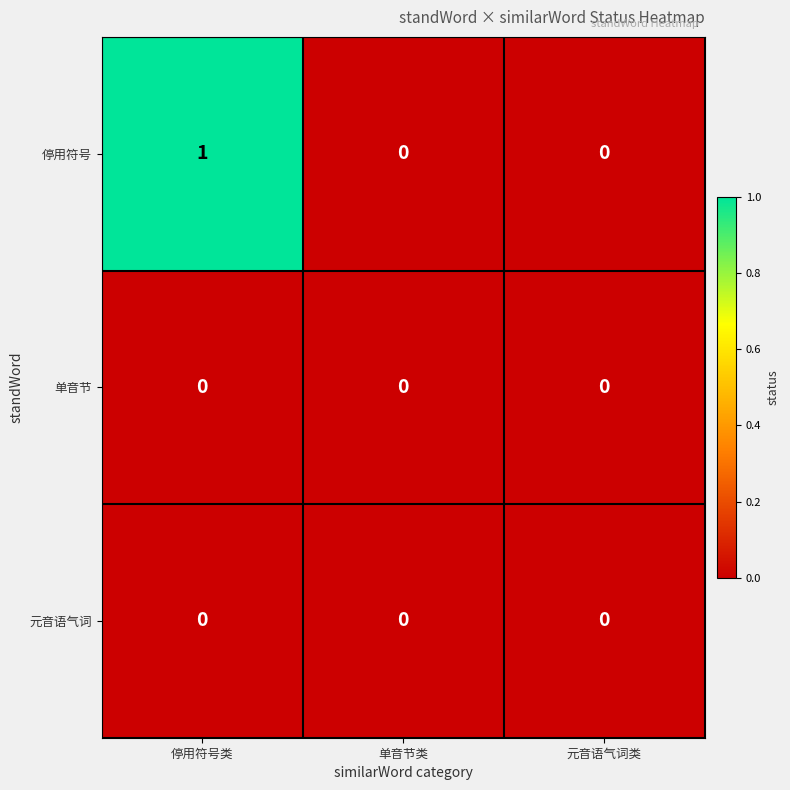

At which label does 停用符号 reach its peak?

停用符号类